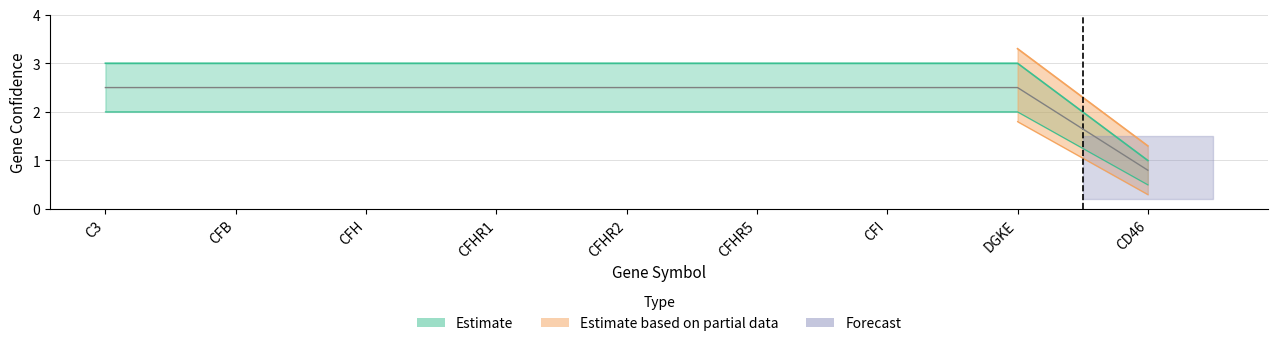

How many lines are shown in the chart?

3